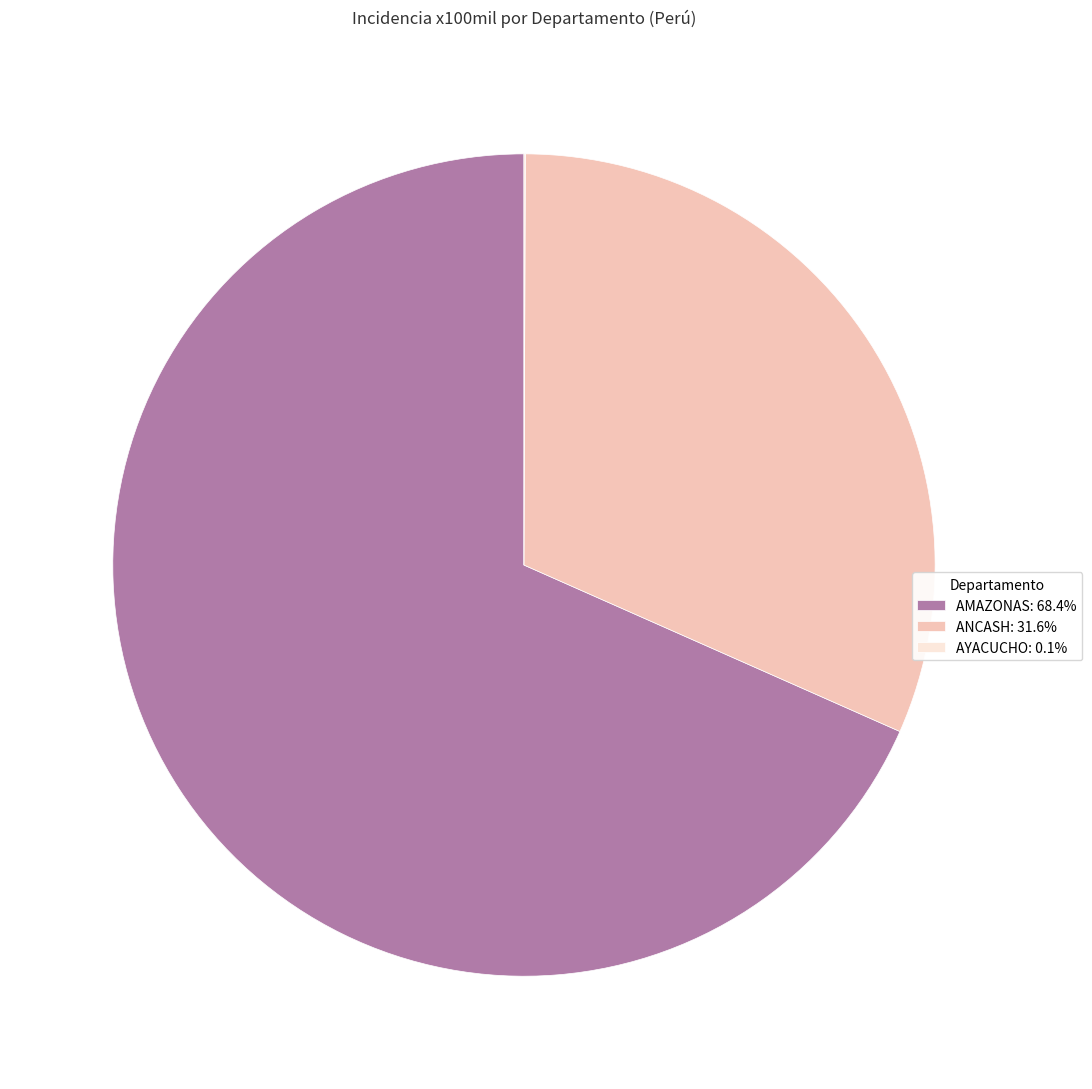

Does ANCASH: 31.6% account for over 50% of the chart?

No